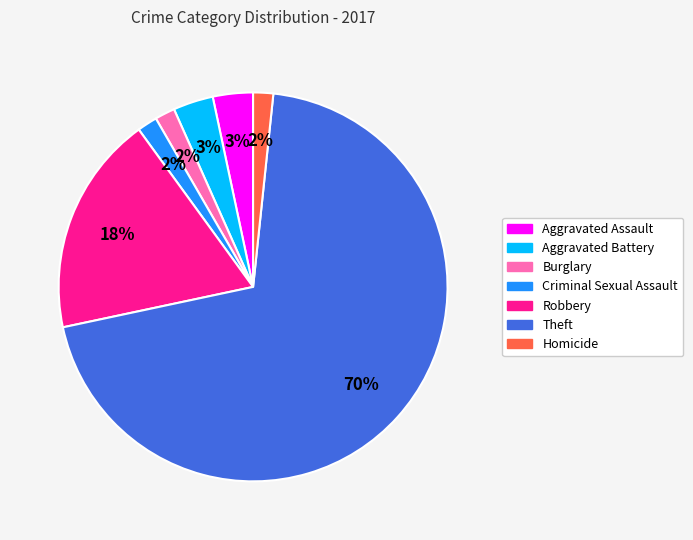

How many segments does this pie chart have?

7